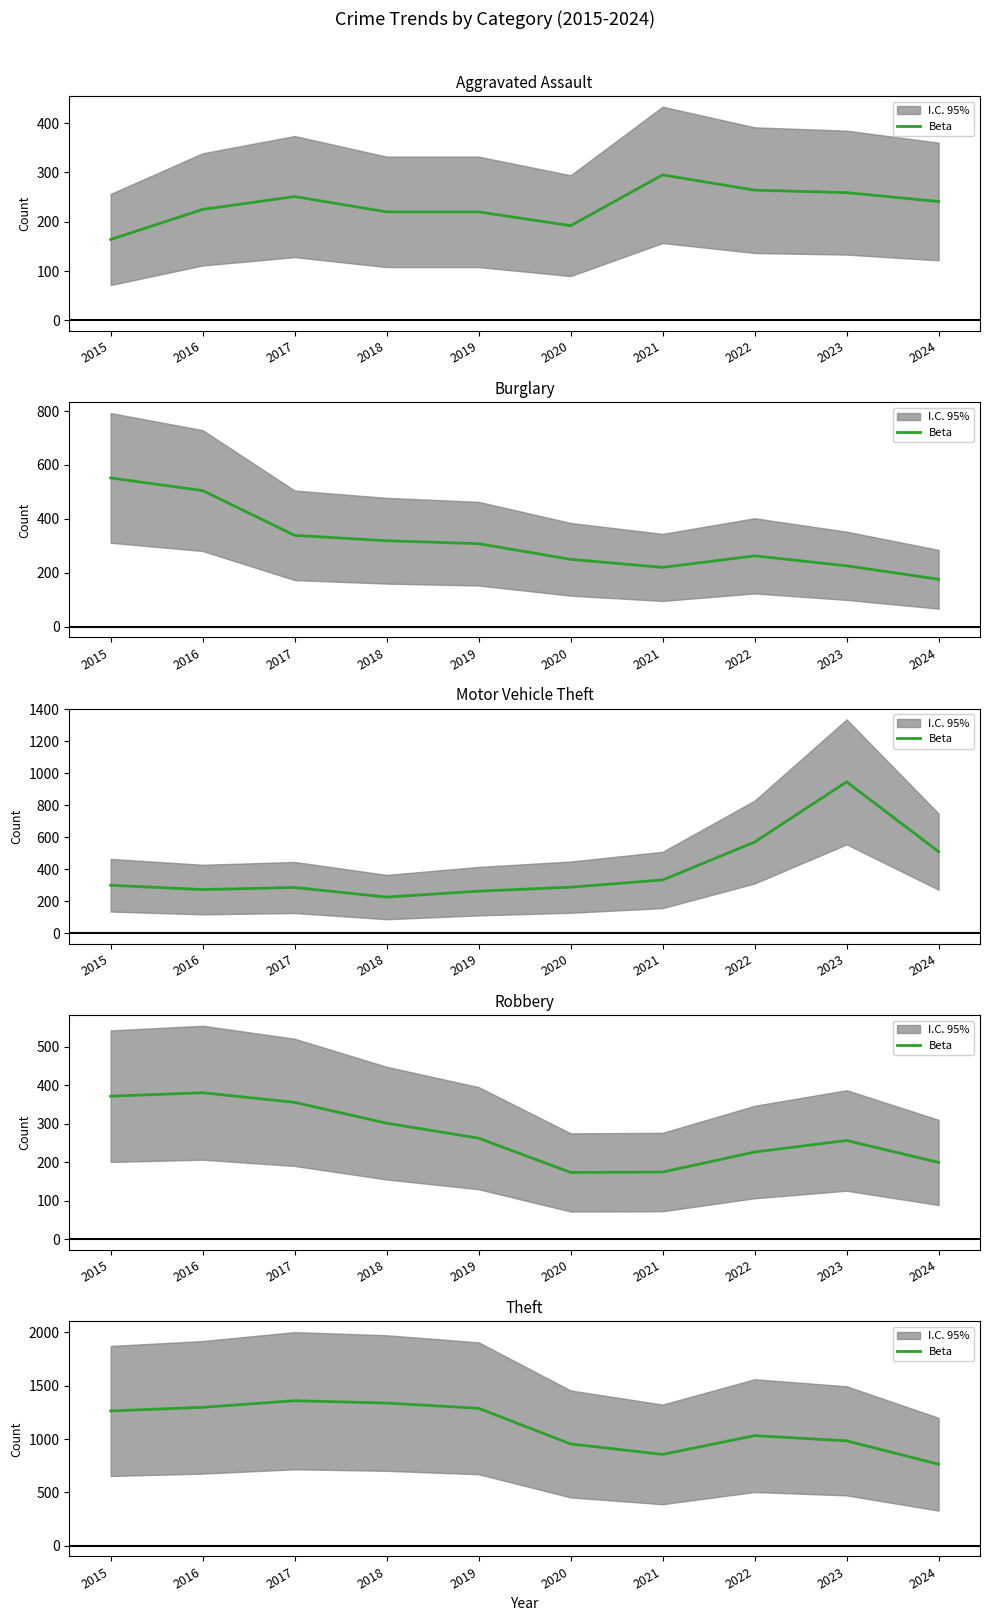

Does the chart display data point markers on the line(s)?

No